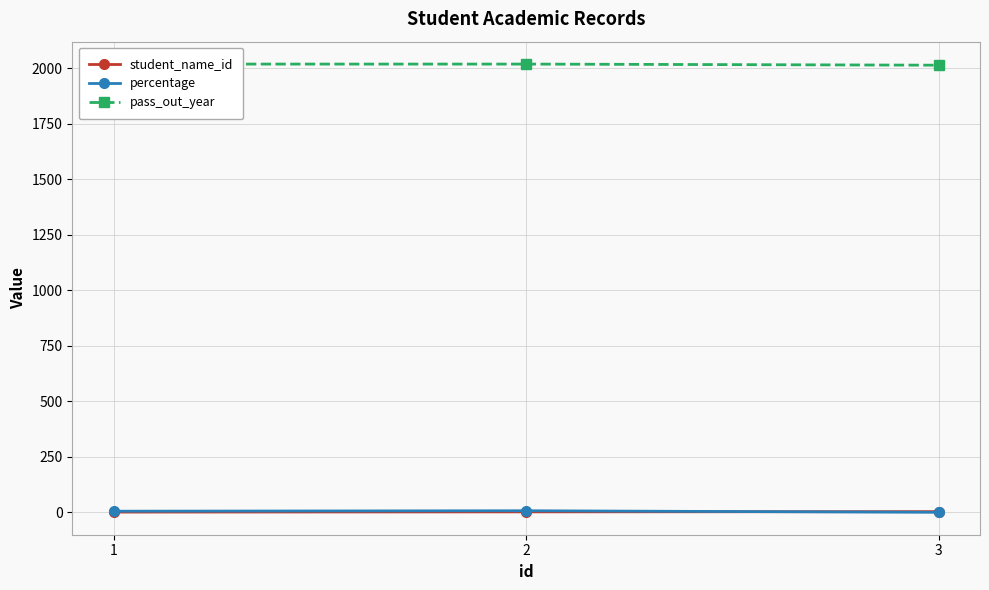

At how many categories does at least one series exceed 2002?

3